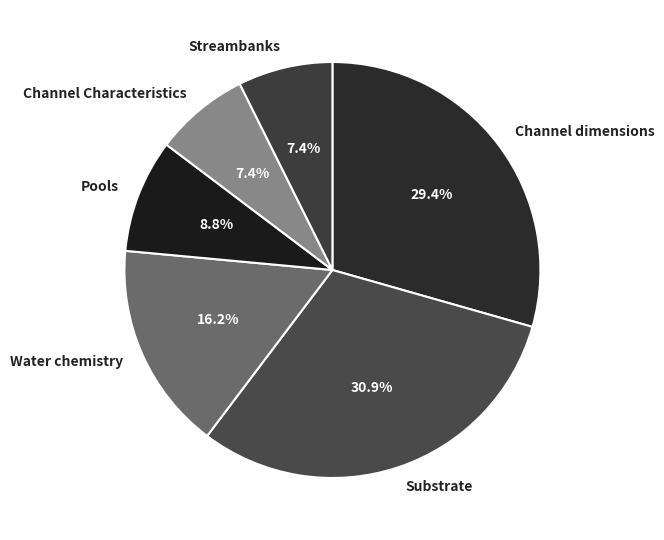

Does Pools account for over 50% of the chart?

No